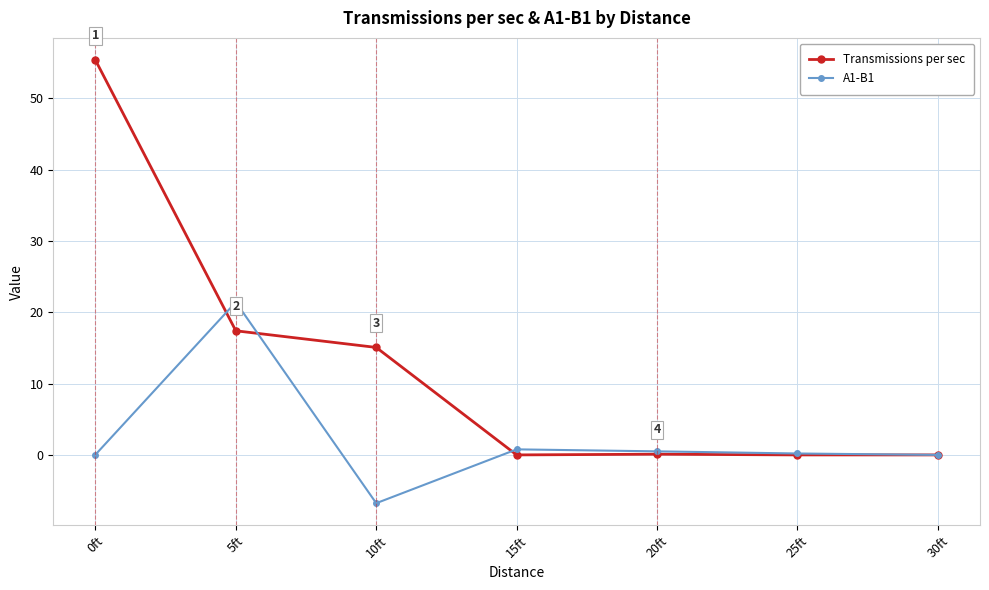

Is it true that Transmissions per sec equals 55.4 at 0ft?

True